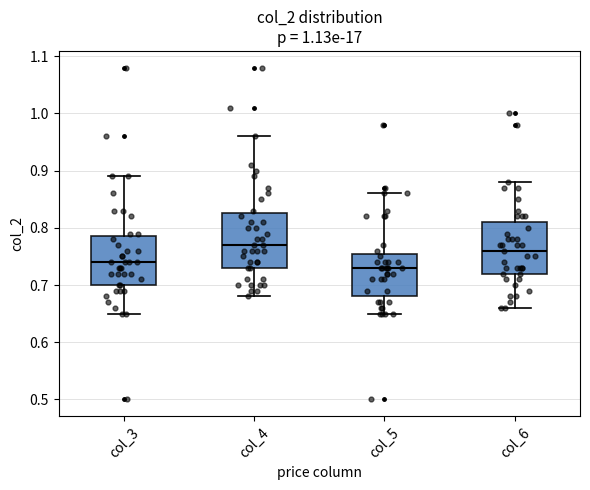

Reading left to right, transcribe this box plot: for each box, give where its median line is, the range the box spans, and where its two whiskers end, as read against the y-axis. The values are not printed on the chart, so give them approximately, as read against the axis.

col_3: median 0.74, box 0.70 to 0.79, whiskers 0.65 to 0.89
col_4: median 0.77, box 0.73 to 0.83, whiskers 0.68 to 0.96
col_5: median 0.73, box 0.68 to 0.76, whiskers 0.65 to 0.86
col_6: median 0.76, box 0.72 to 0.81, whiskers 0.66 to 0.88